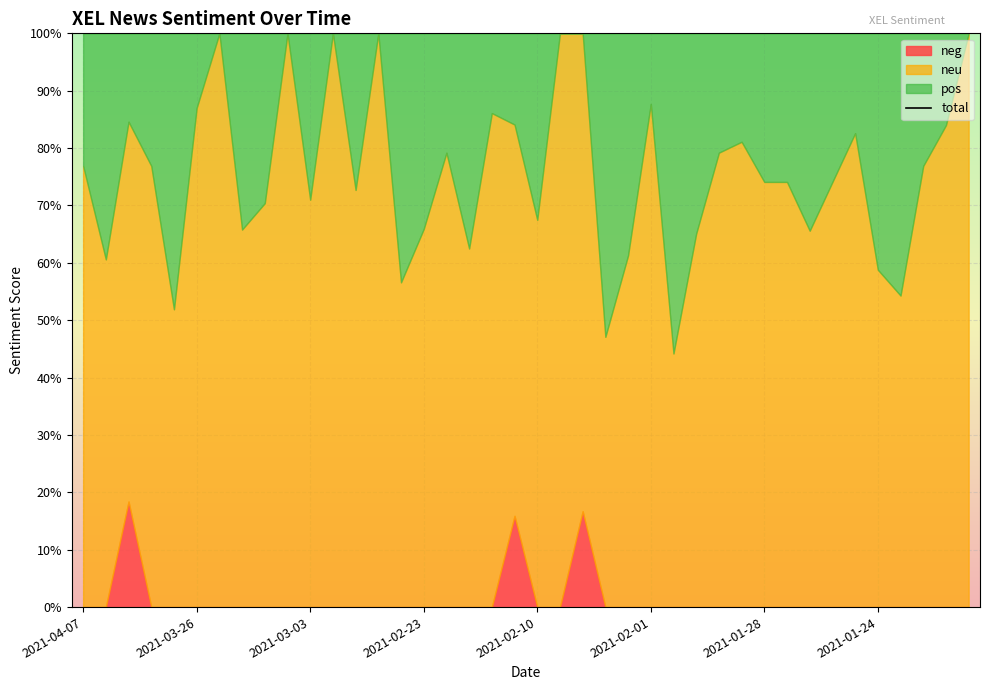

Between 2021-01-28 and 2021-02-04, which is larger?

2021-02-04